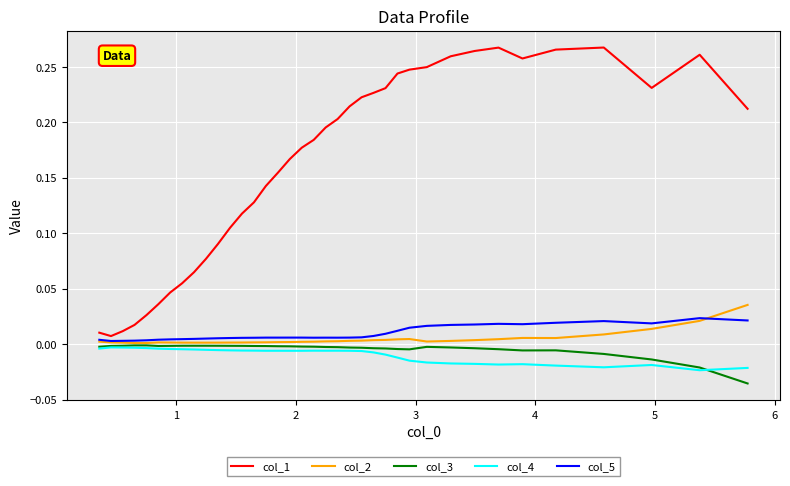

True or false: col_4 and col_1 cross at least once.

False